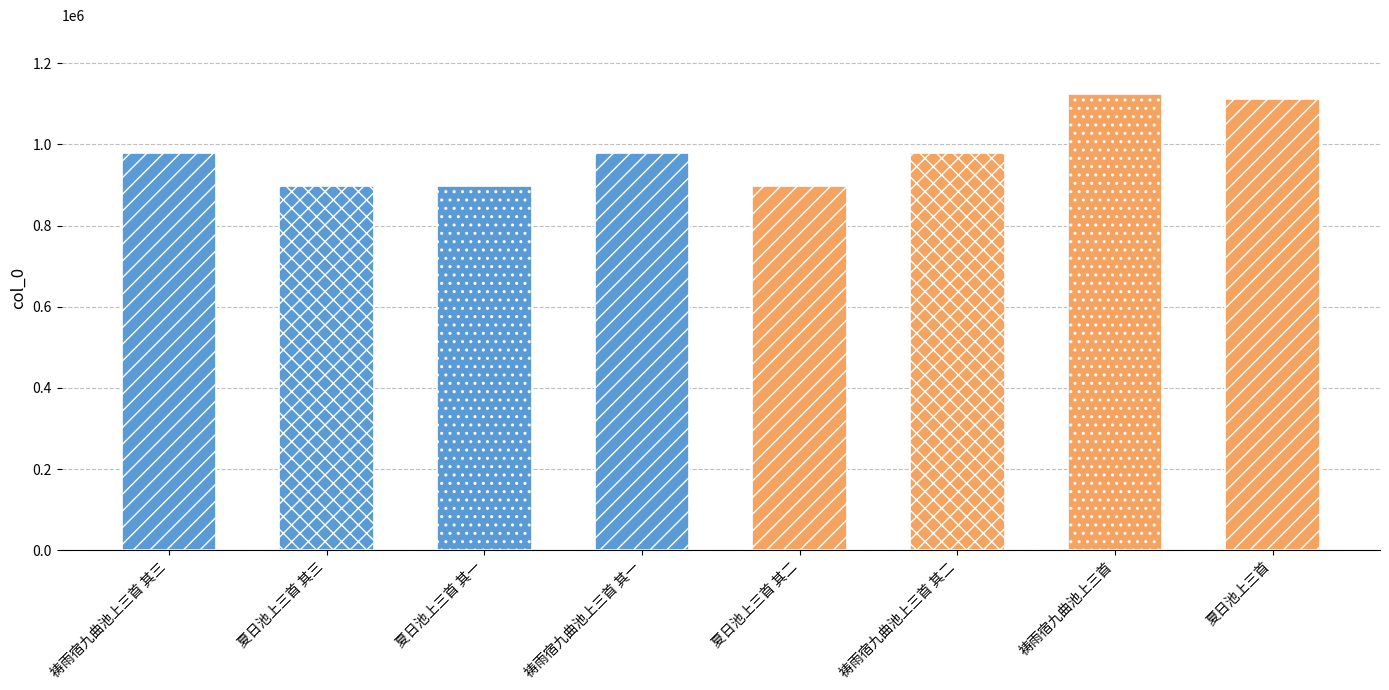

Are the bars horizontal?

No